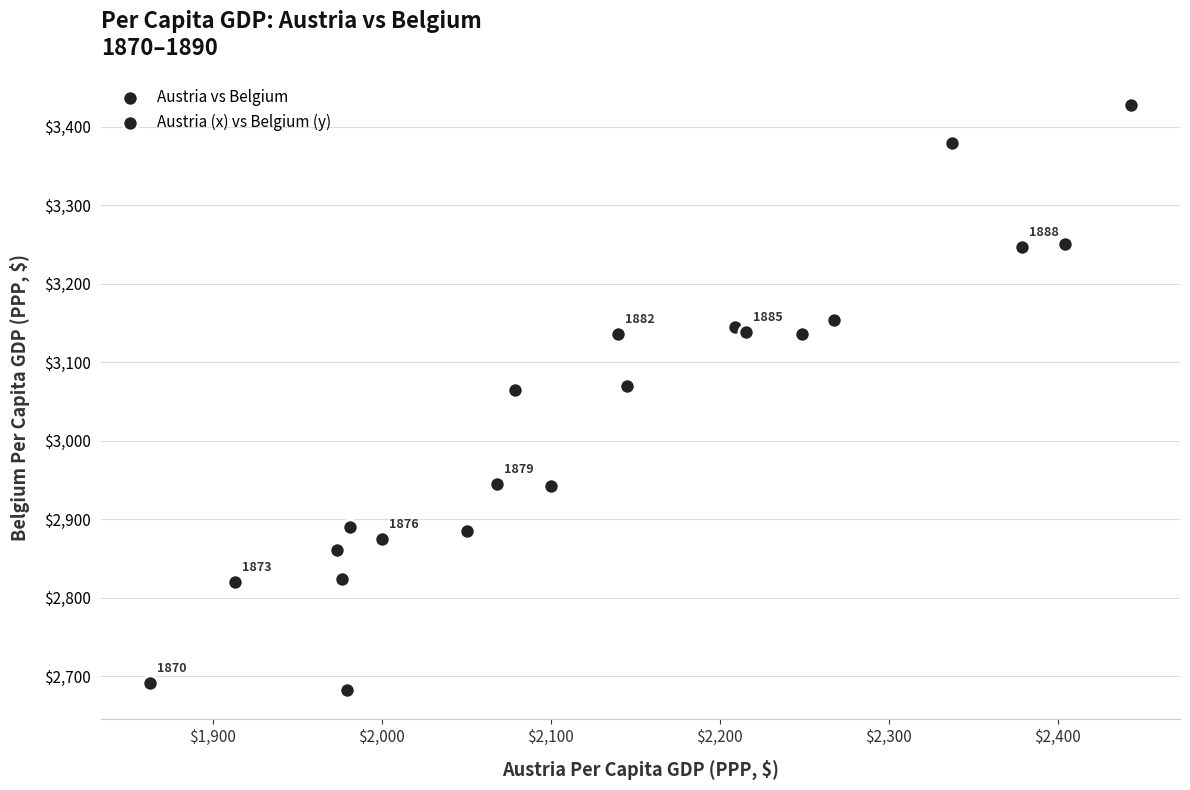

What is the range of X values (max minus min)?

580.8